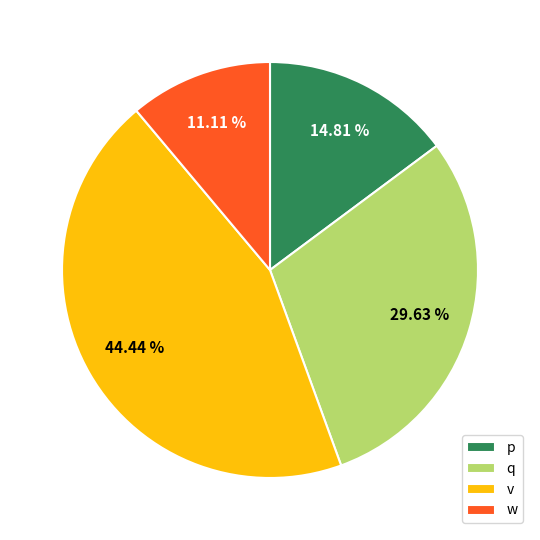

To the nearest percent, what portion does q represent?

30%